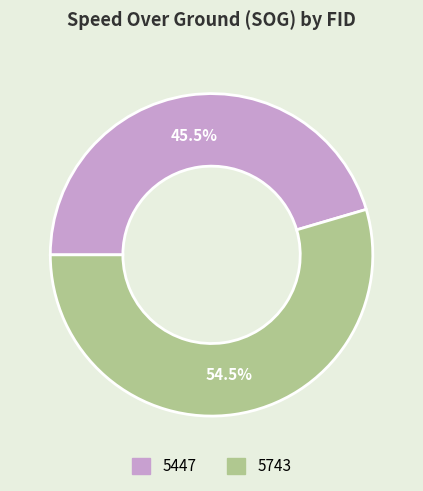

Which slice is the smallest?

5447